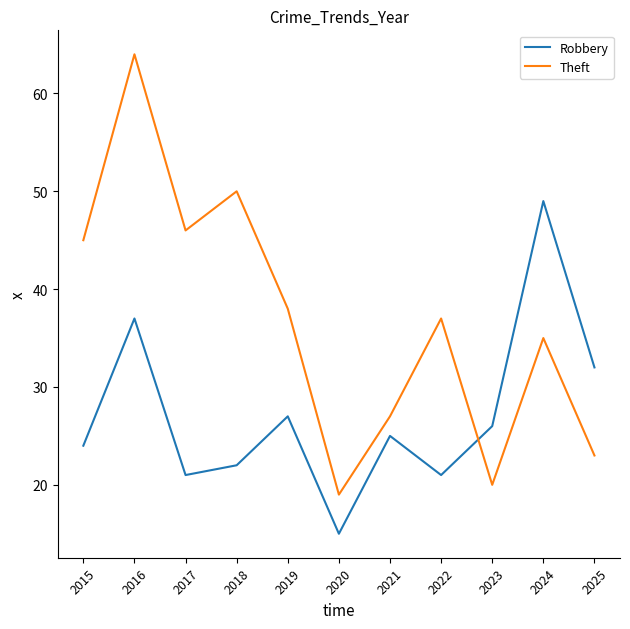

Is this an area chart (filled region under the line)?

No